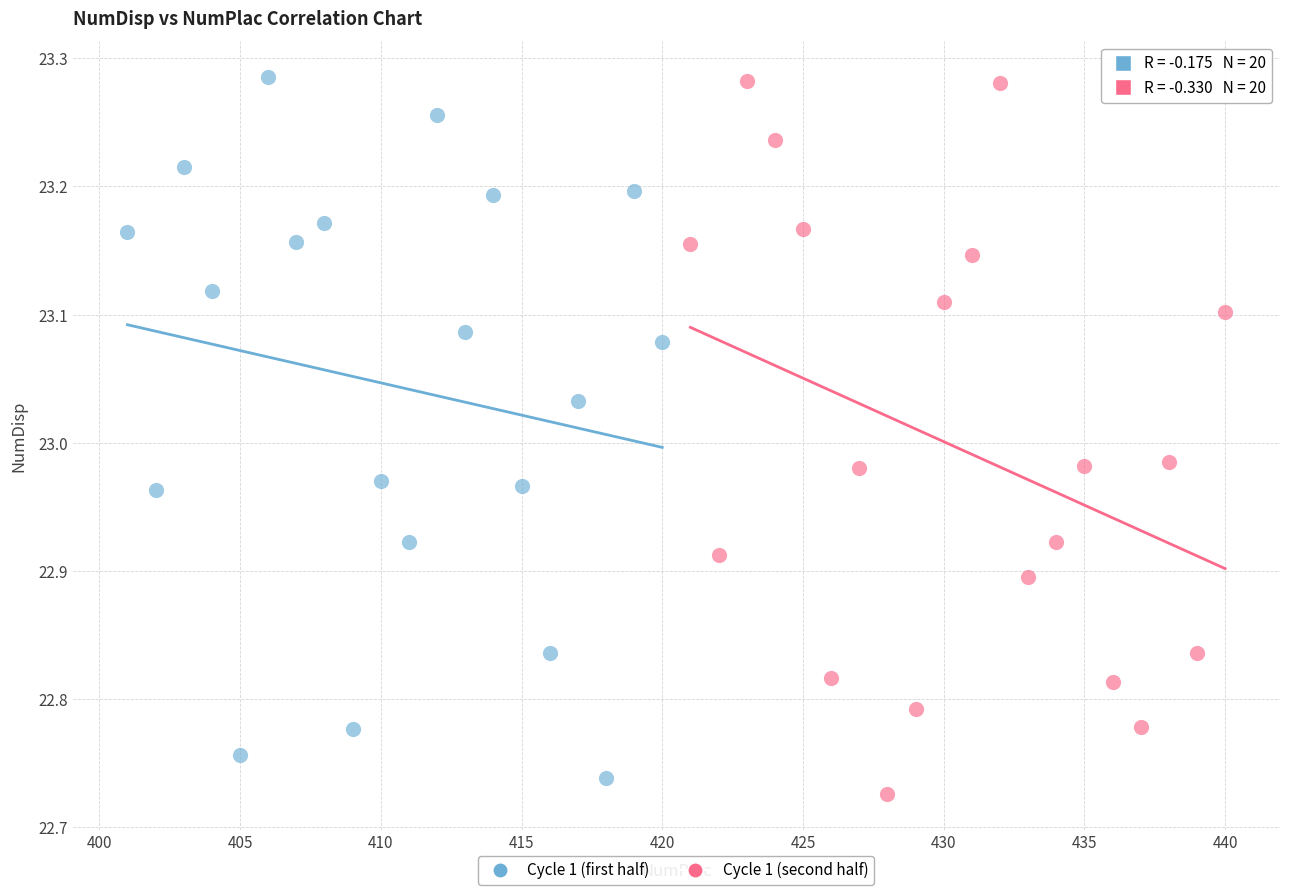

Which series reaches the minimum Y coordinate?

Cycle 1 (second half)